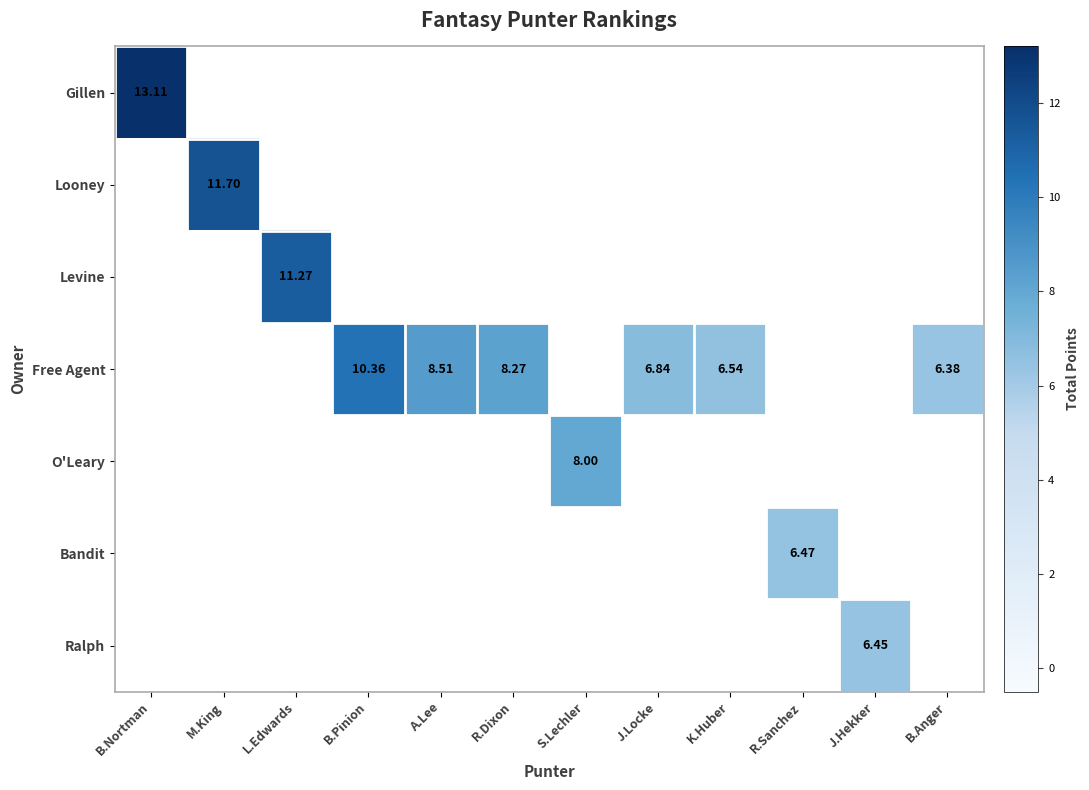

How many values in the Free Agent series exceed 6?

6